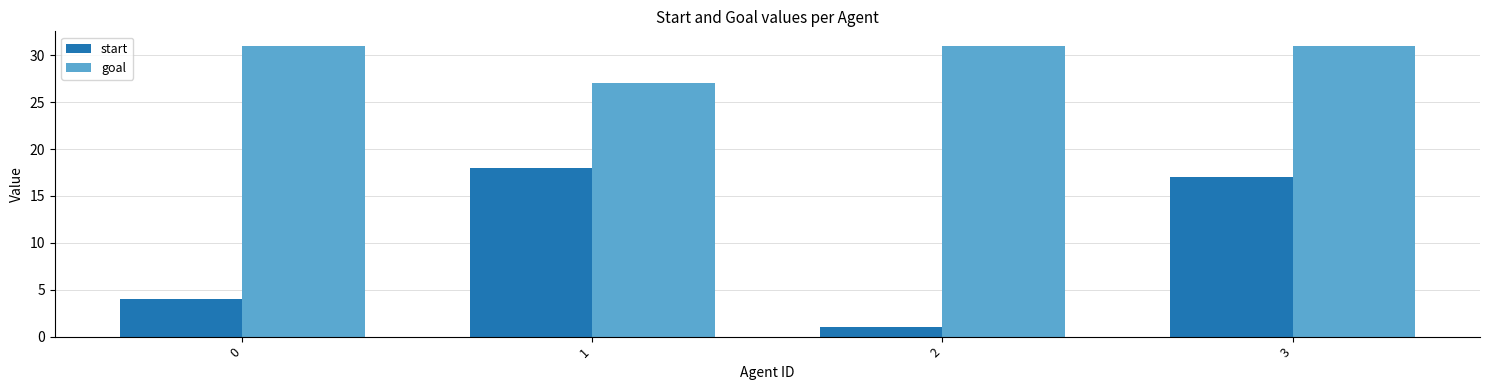

At 3, list the series in order from largest to smallest.

goal, start